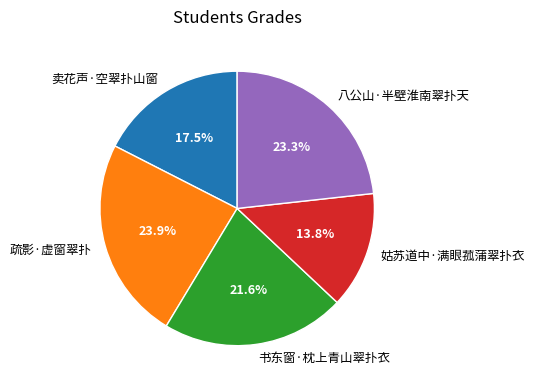

What percentage is the 书东窗·枕上青山翠扑衣 slice, to the nearest percent?

22%